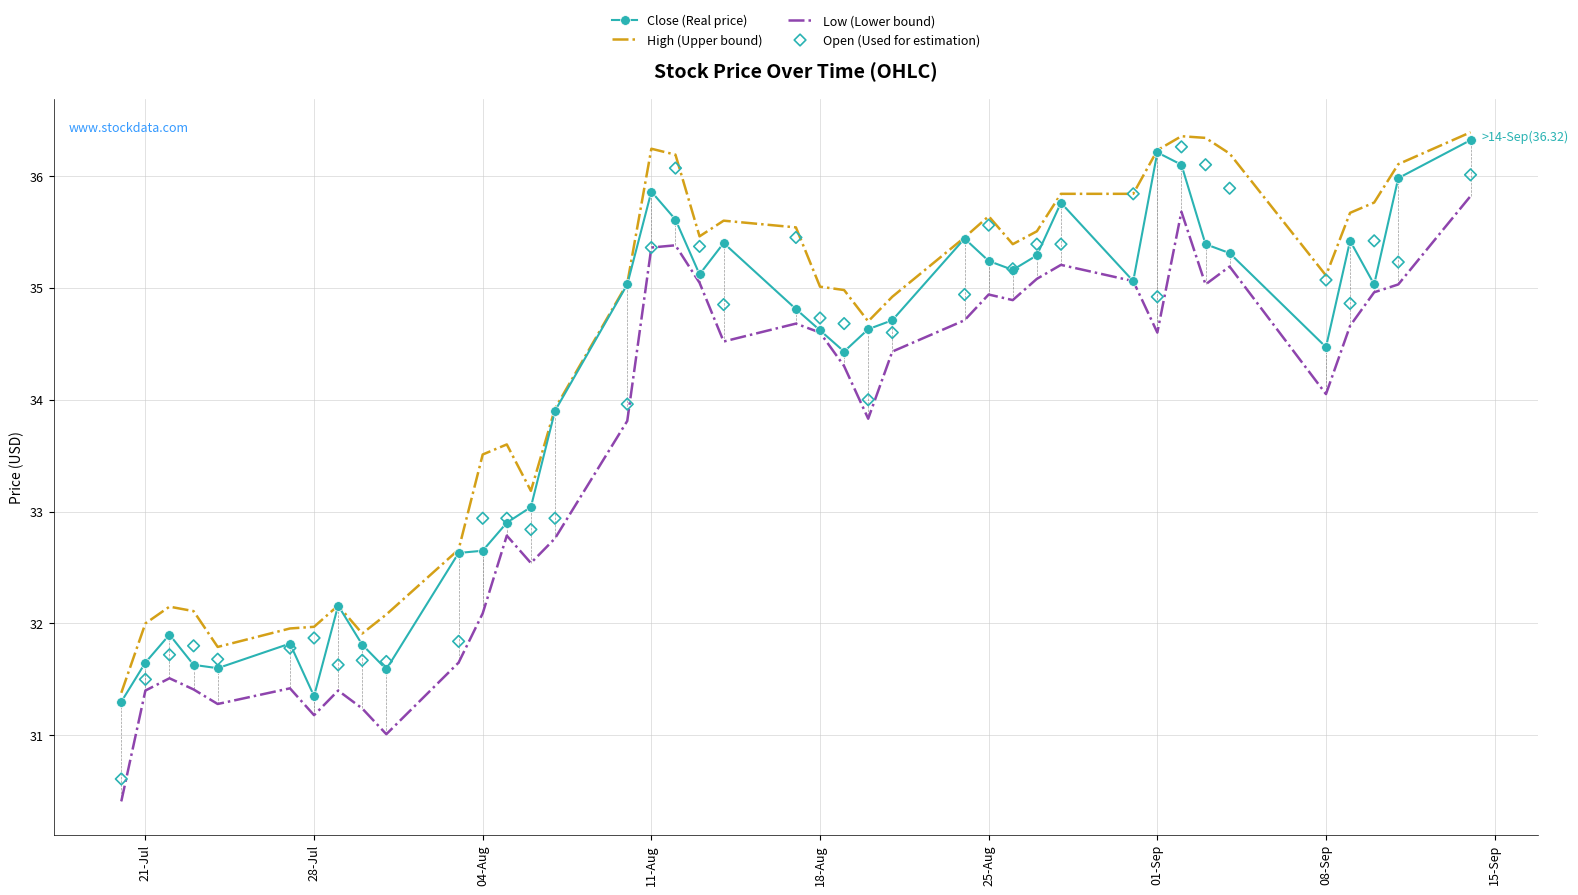

Is it true that Close (Real price) equals 34.6 at 18-Aug?

True